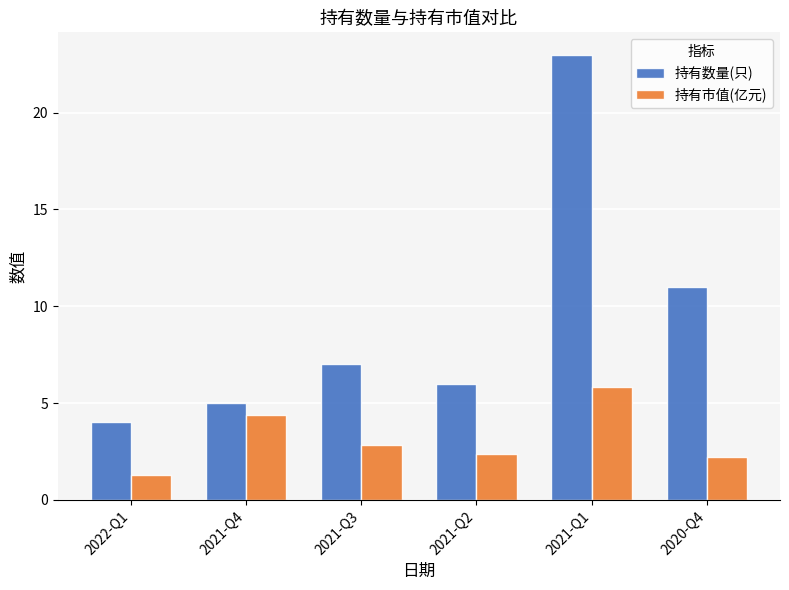

What is the difference between the highest and lowest values at 2020-Q4?

8.8